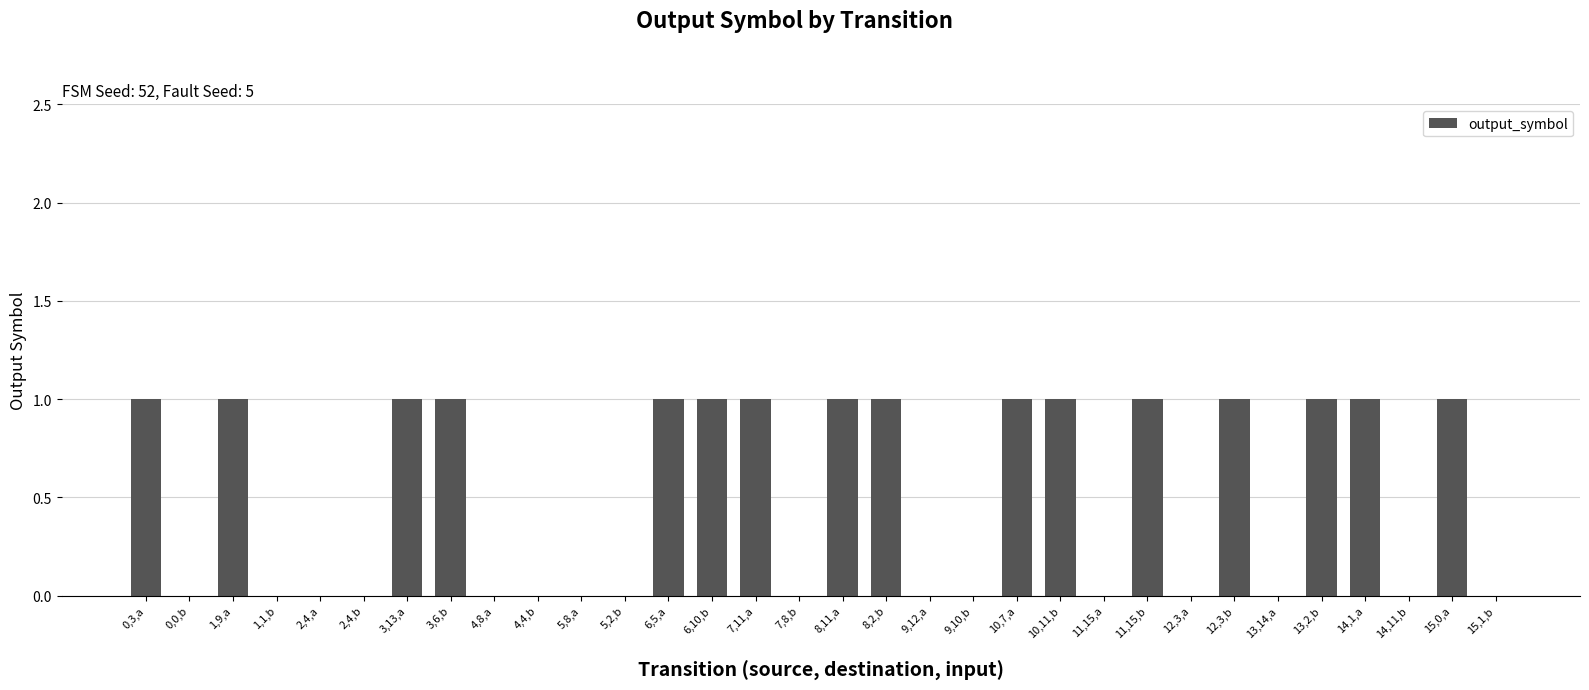

What is the sum of the values at 3,6,b and 14,1,a?

2